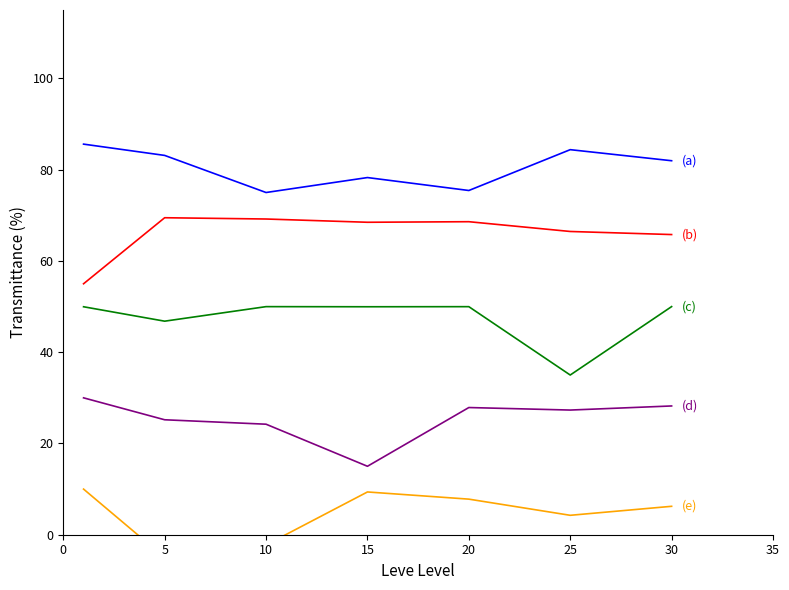

How many lines are shown in the chart?

5